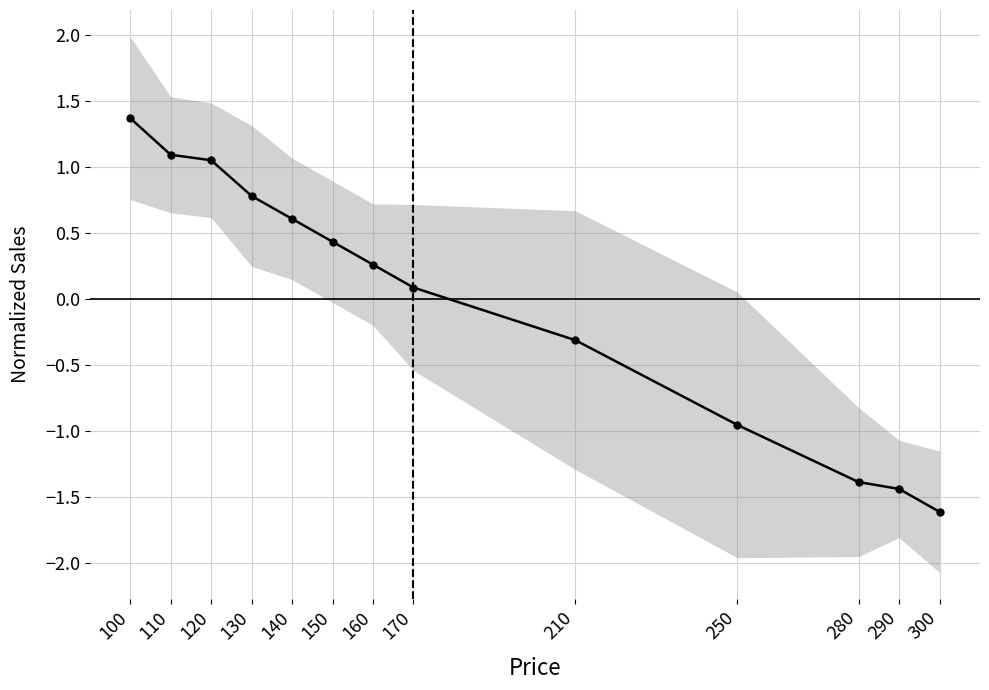

What is the smallest value displayed?

-1.6